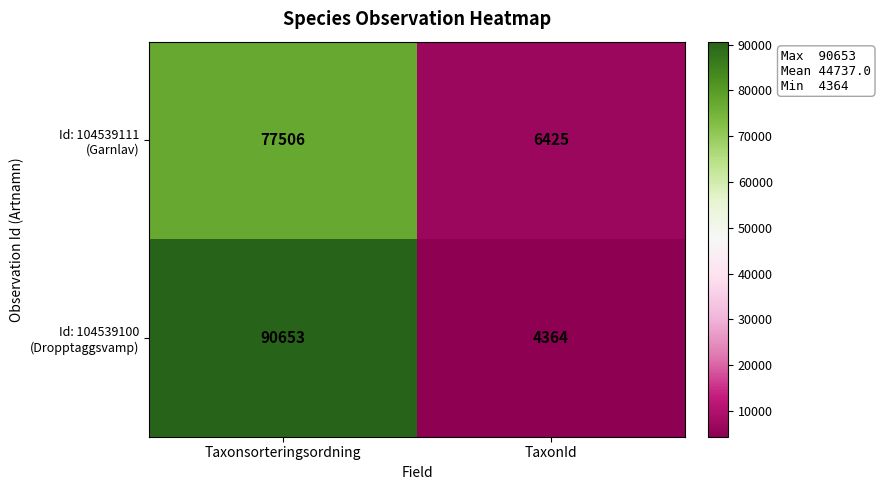

What is the difference between the highest and lowest values at Taxonsorteringsordning?

13147